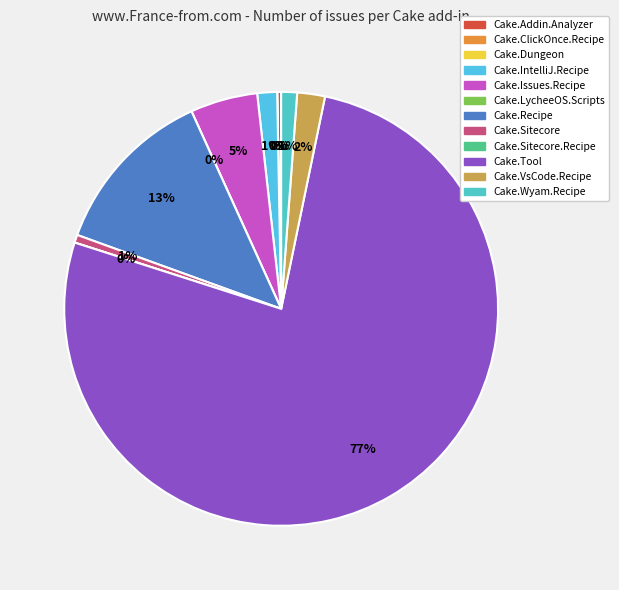

What is the change in value from Cake.IntelliJ.Recipe to Cake.Wyam.Recipe?

-1